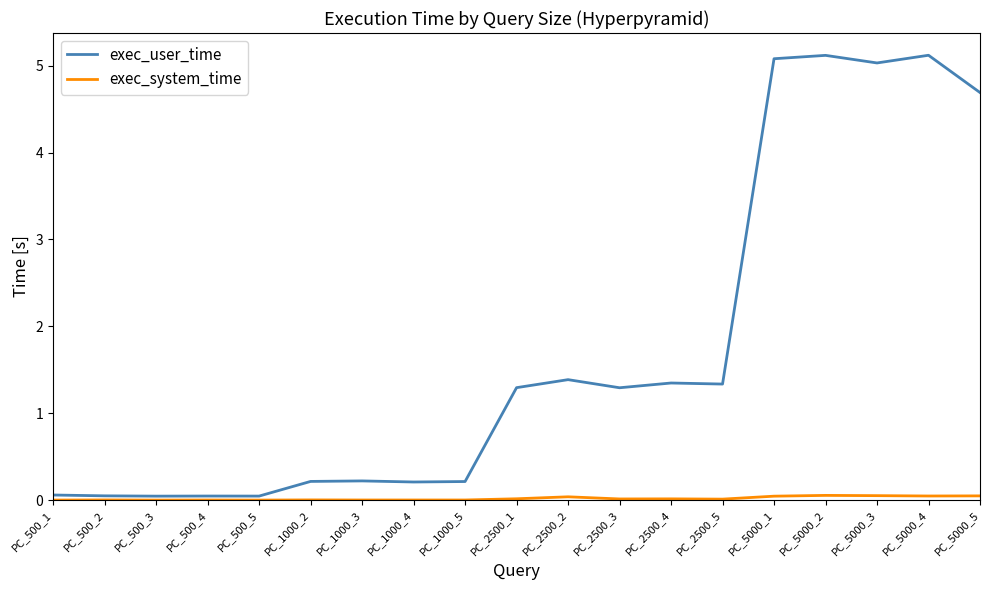

Is the value of exec_system_time at PC_2500_1 greater than the value of exec_user_time at PC_5000_1?

No